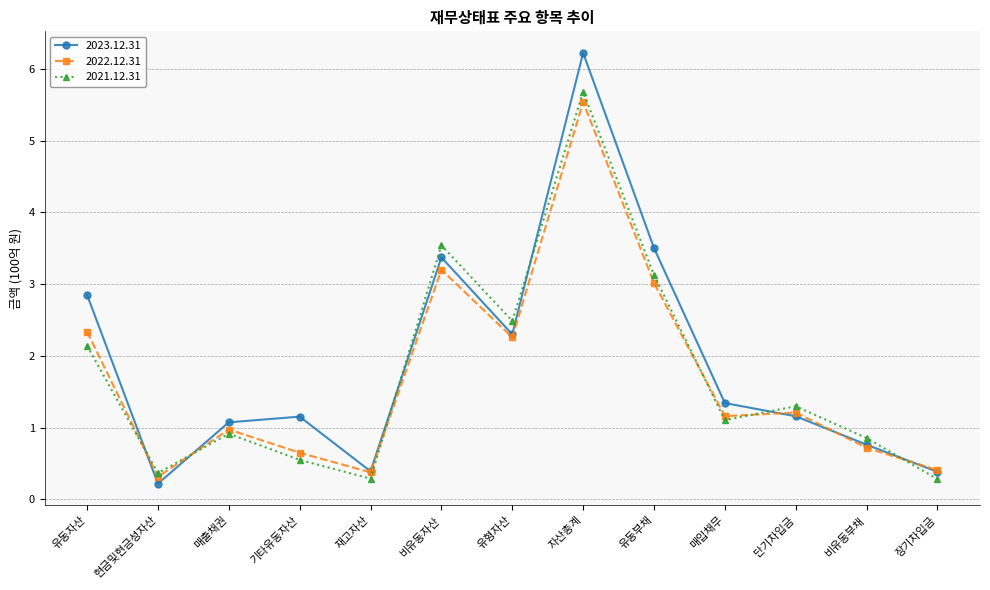

Which category has the lowest value across all series?

현금및현금성자산